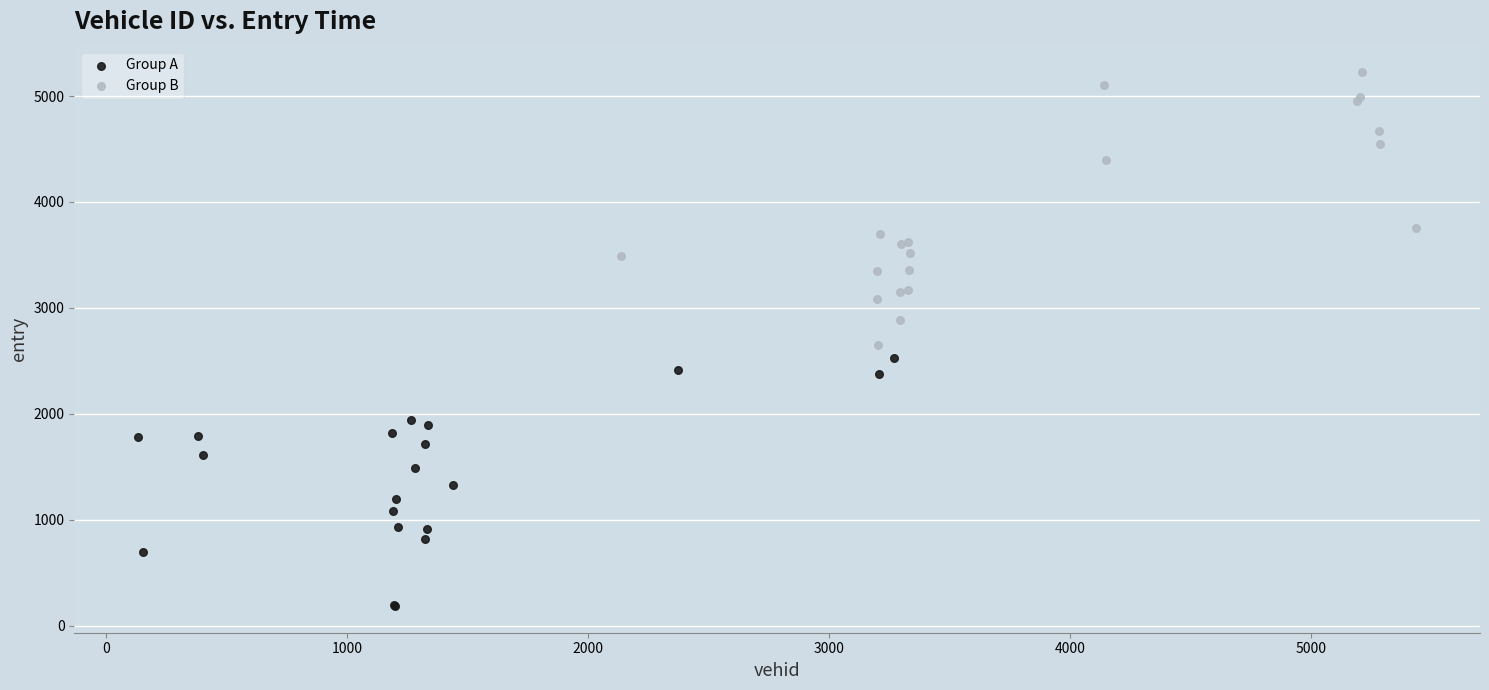

Which series has the largest Y range (max minus min)?

Group B